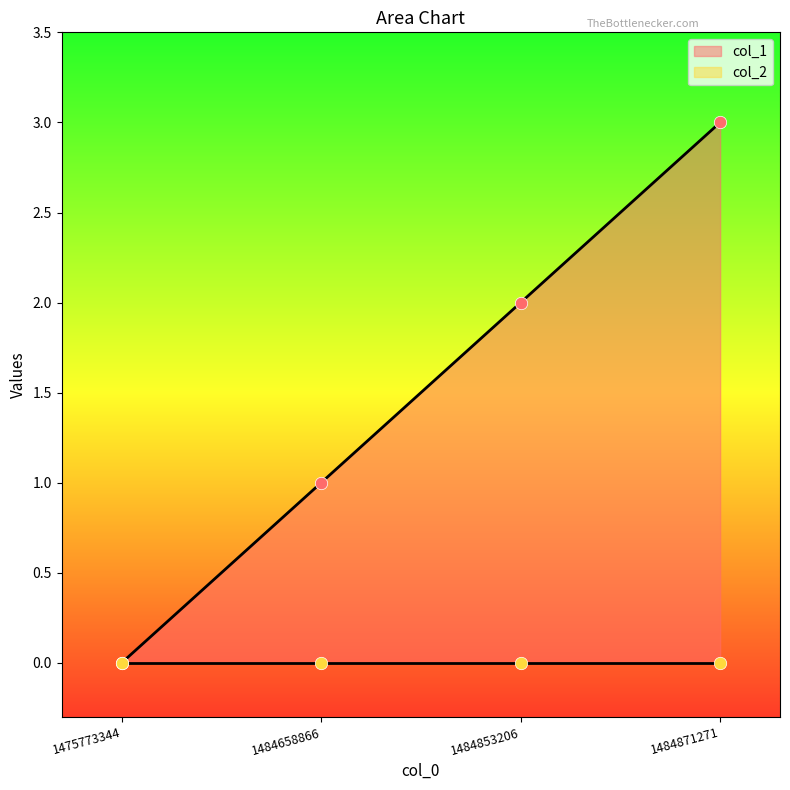

Which has a higher value, 1484871271 or 1484853206?

1484871271